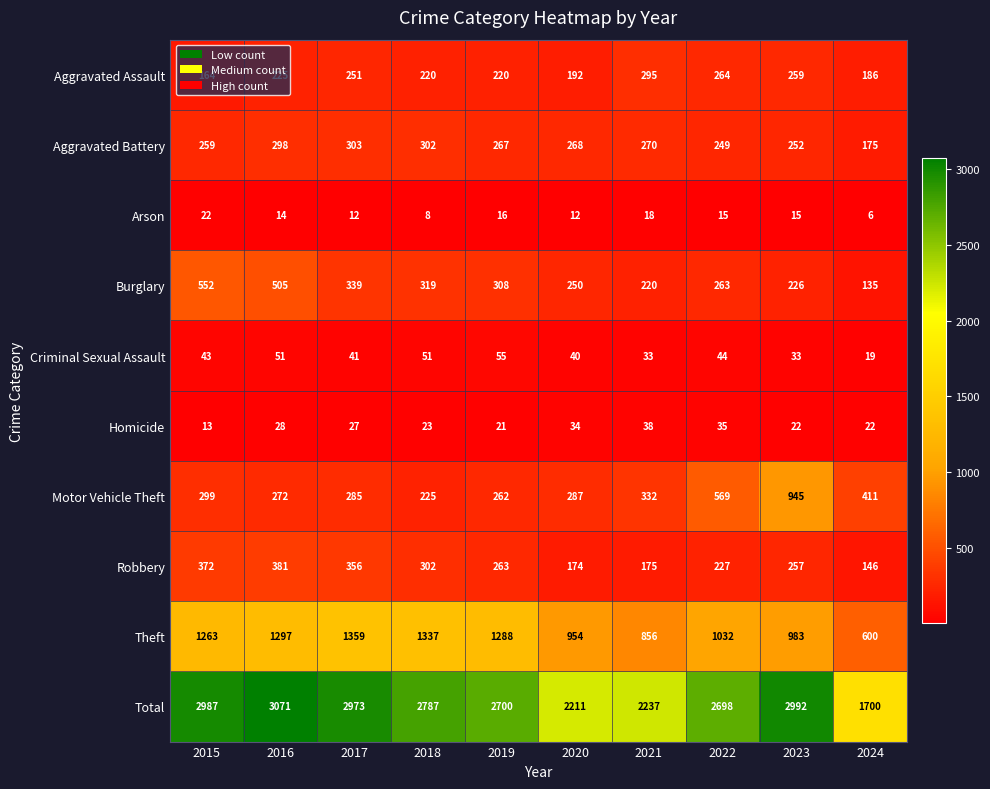

The value of Theft at 2020 is 954. True or false?

True